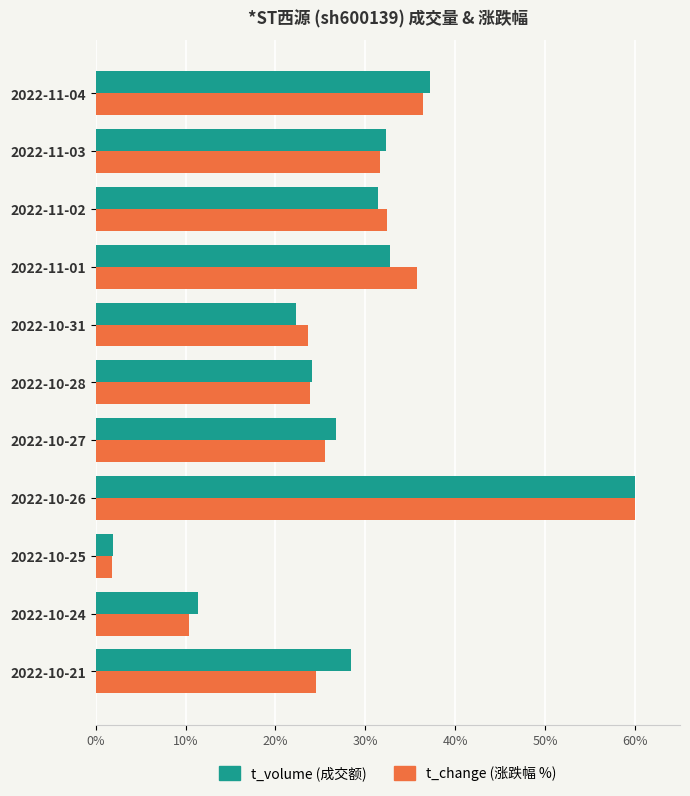

At which category does the chart reach its minimum across all series?

2022-10-25